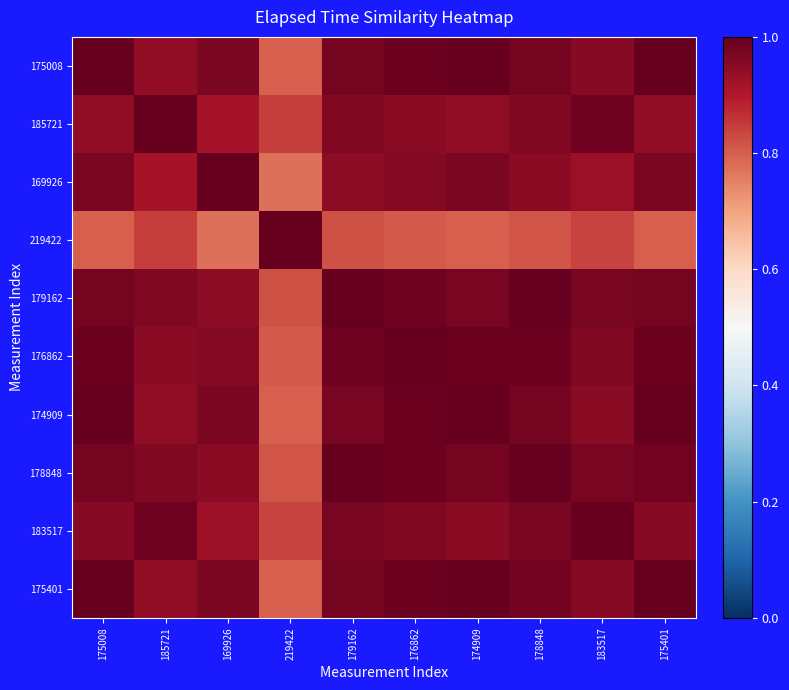

At how many categories does at least one series exceed 0?

10